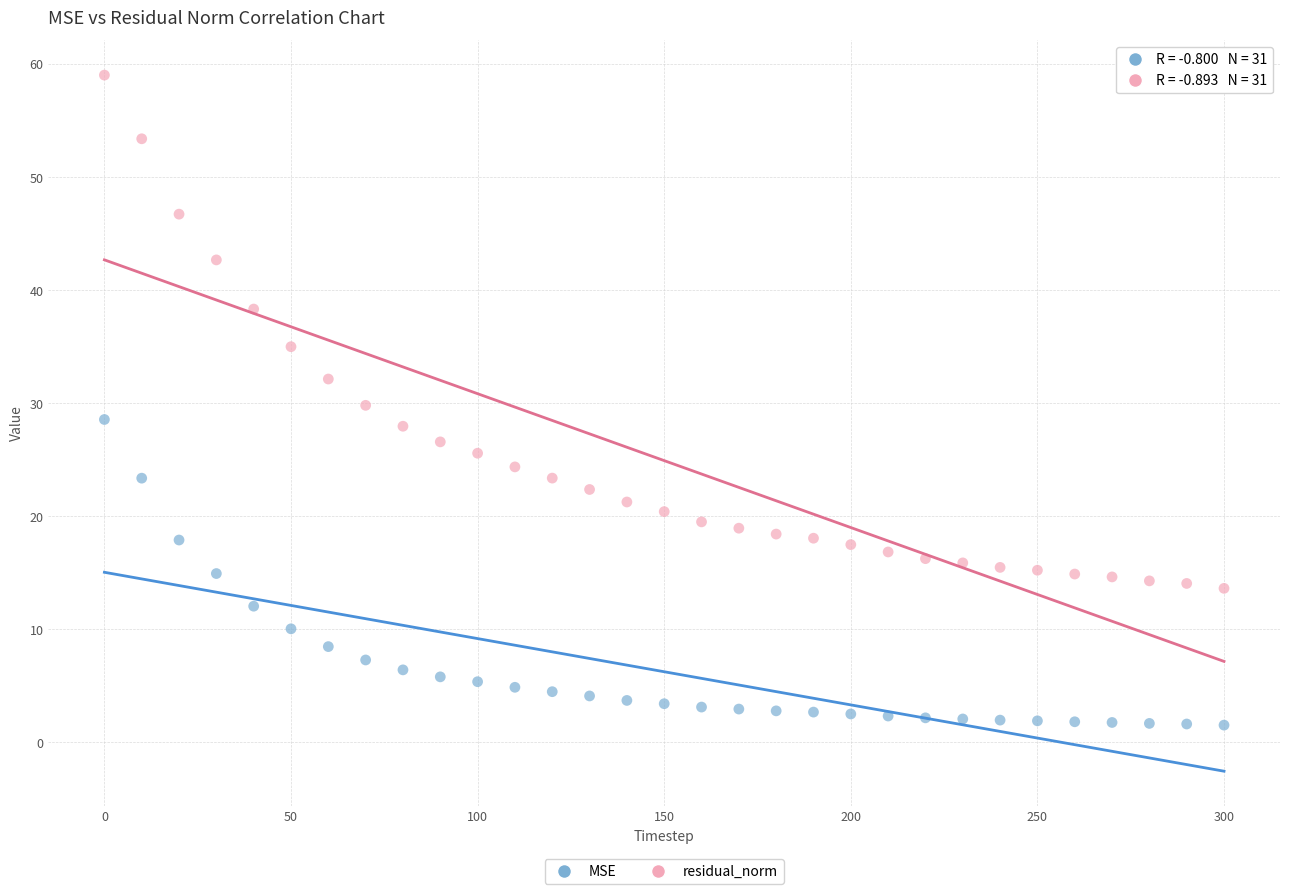

Which series contains the highest Y value?

residual_norm